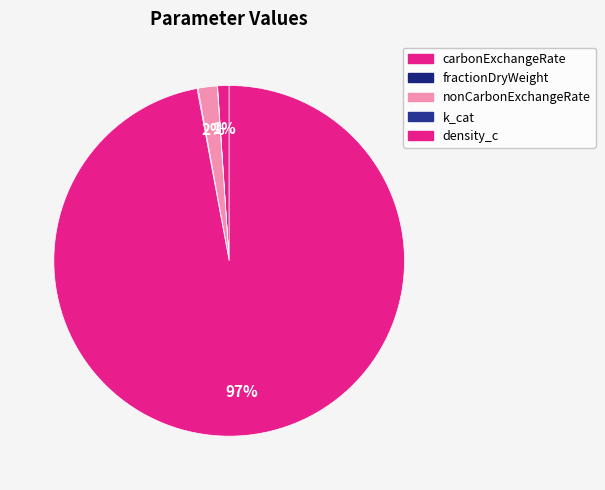

To the nearest percent, what is the average slice percentage?

20%